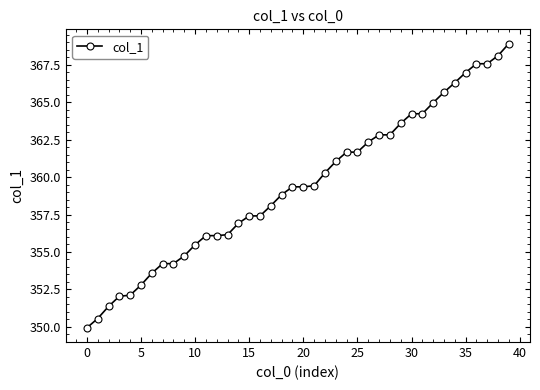

What is the difference between the second highest and minimum values?

18.2